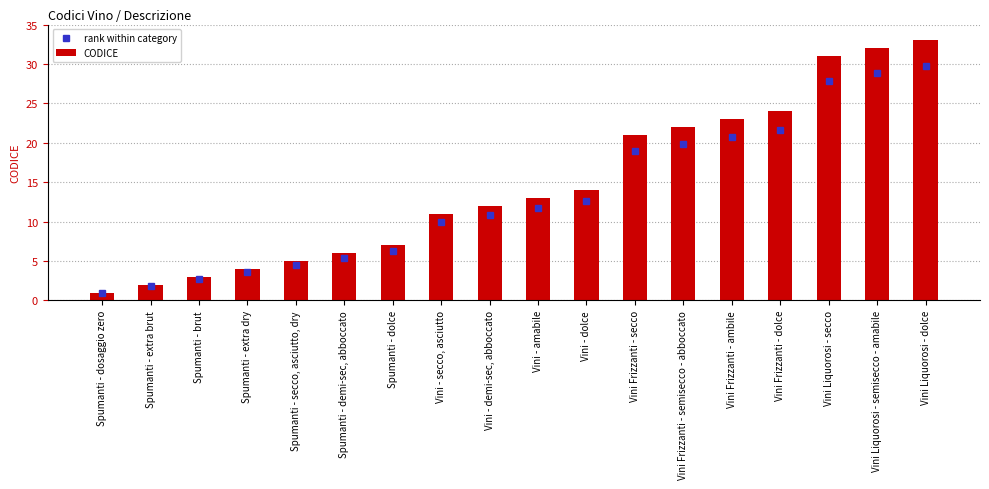

Where is CODICE nearest to the value 17?

Vini - dolce